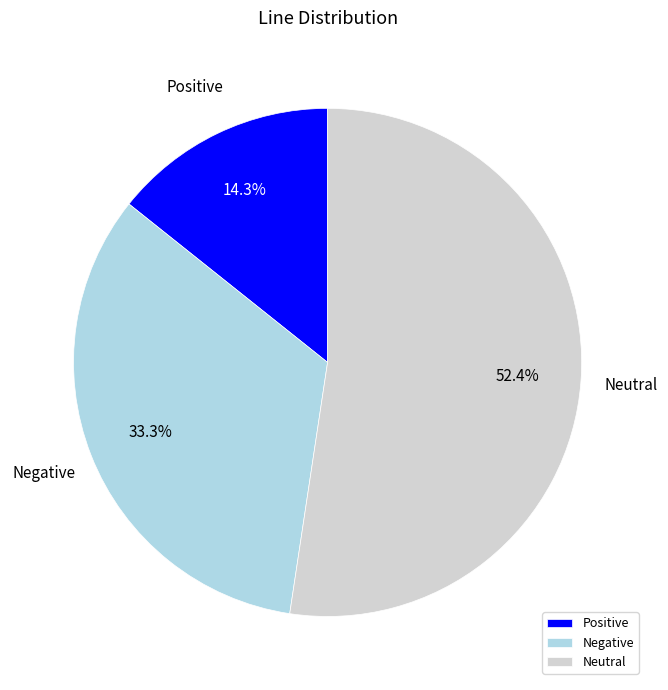

Rank the categories by value from lowest to highest.

Positive, Negative, Neutral